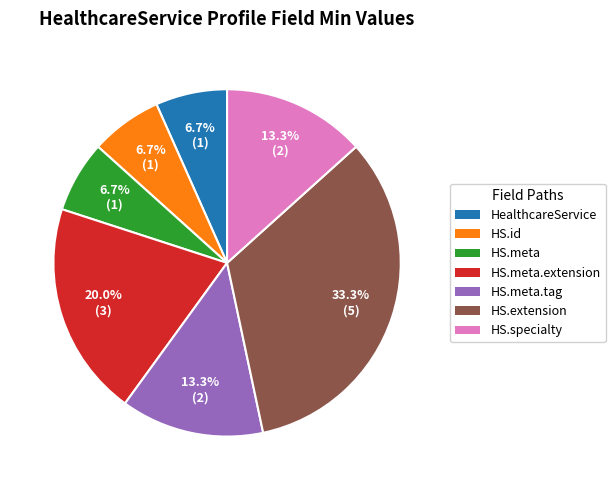

Does any single category account for the majority?

No